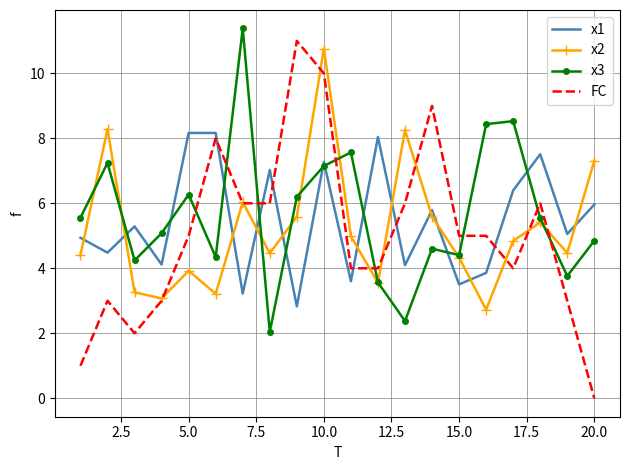

Which series has the widest spread of values?

FC